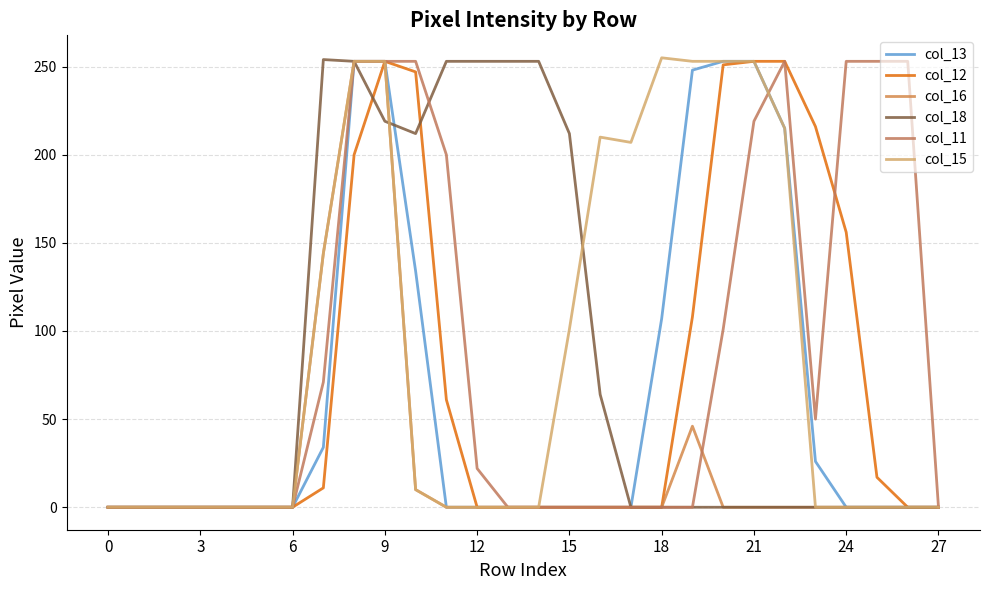

What is the label of the 16th point from the left?

15